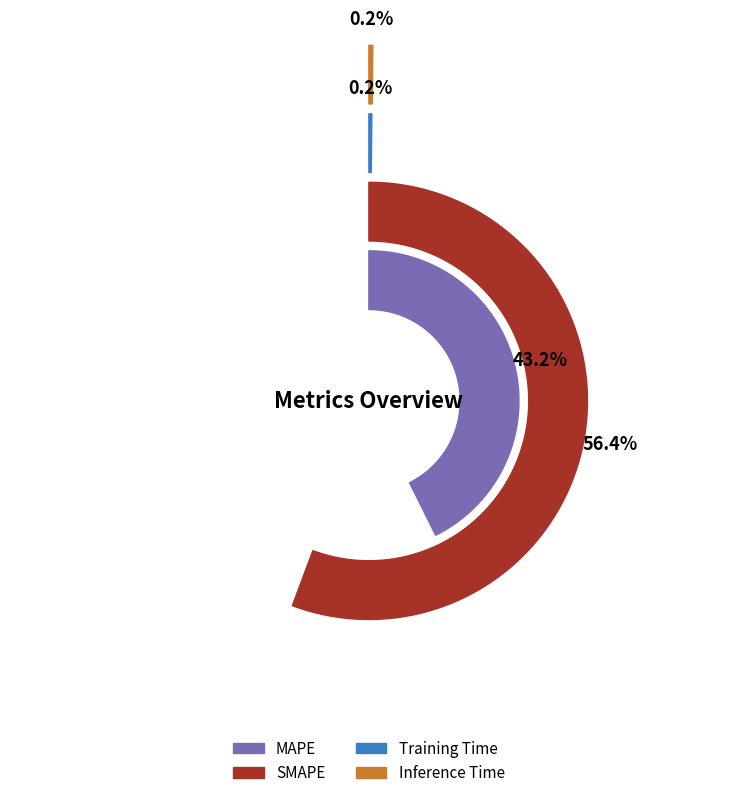

What is the smallest slice in the pie chart?

Training Time